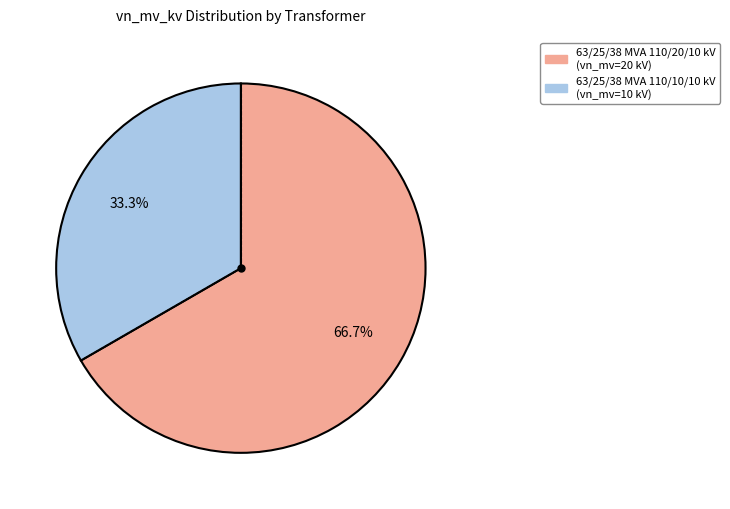

To the nearest percent, what is the difference between the 63/25/38 MVA 110/10/10 kV and 63/25/38 MVA 110/20/10 kV slice percentages?

33%